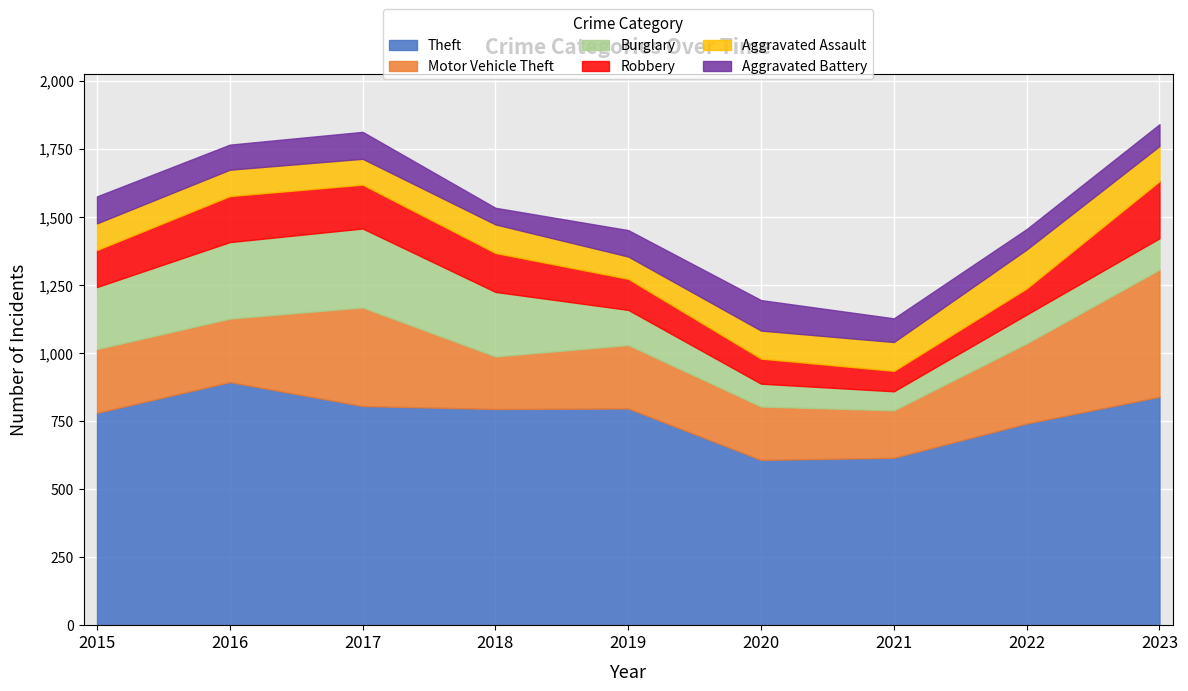

What is the maximum value shown in the chart?

893